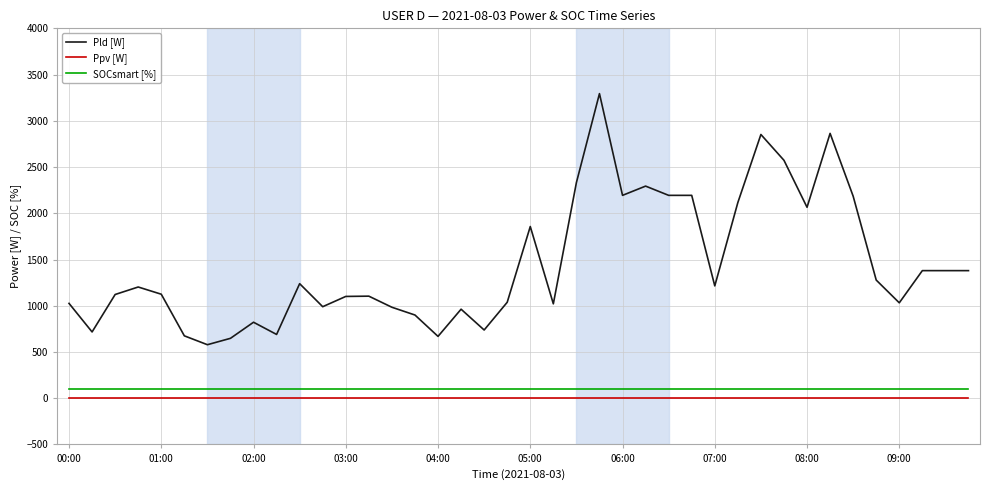

Which series has the largest total across all categories?

Pld [W]